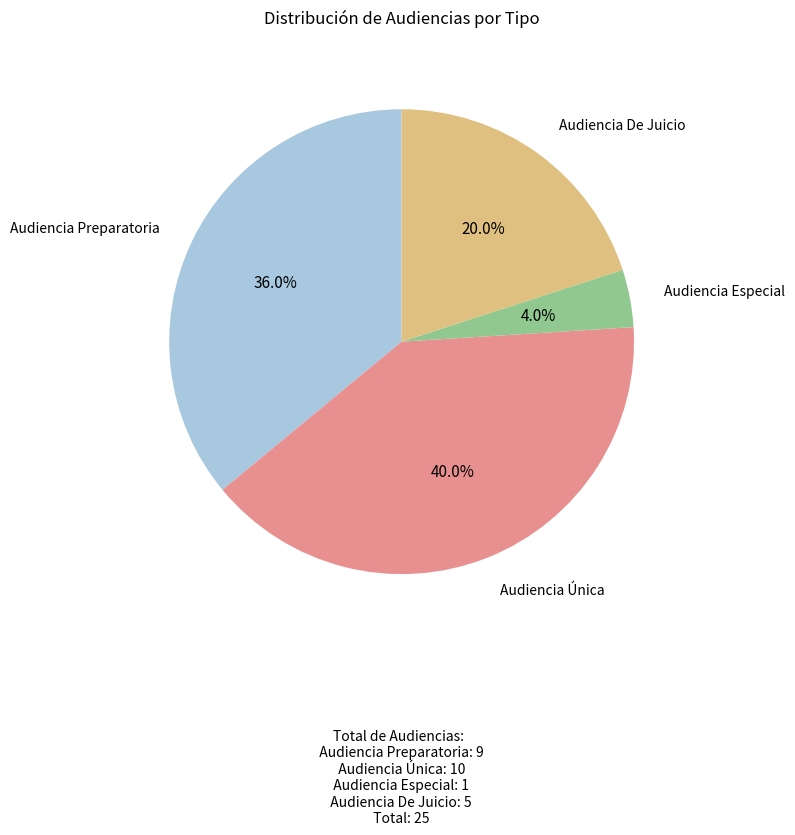

Is there a majority slice in this chart?

No